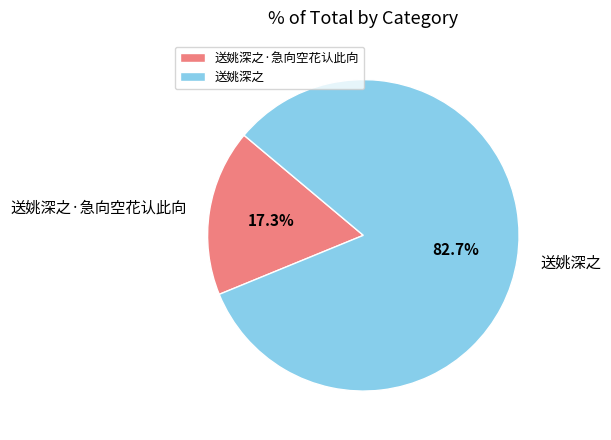

Does 送姚深之 account for over 50% of the chart?

Yes